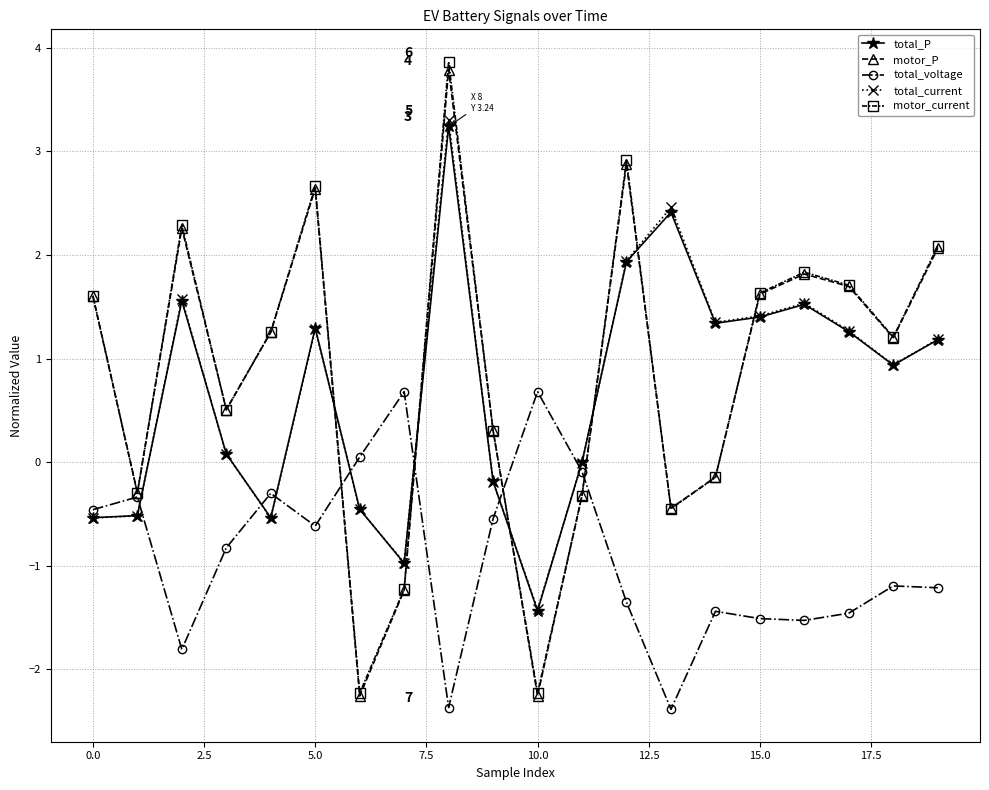

True or false: total_voltage has more than 0 interior local peaks.

True